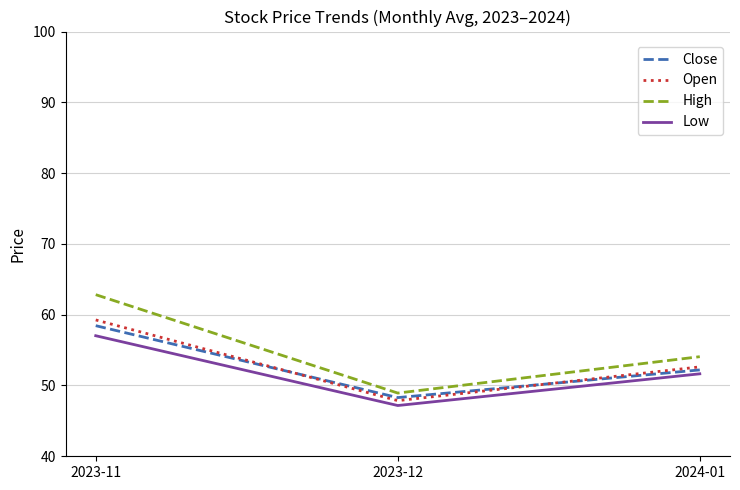

Which series changed the most between 2023-11 and 2024-01?

High